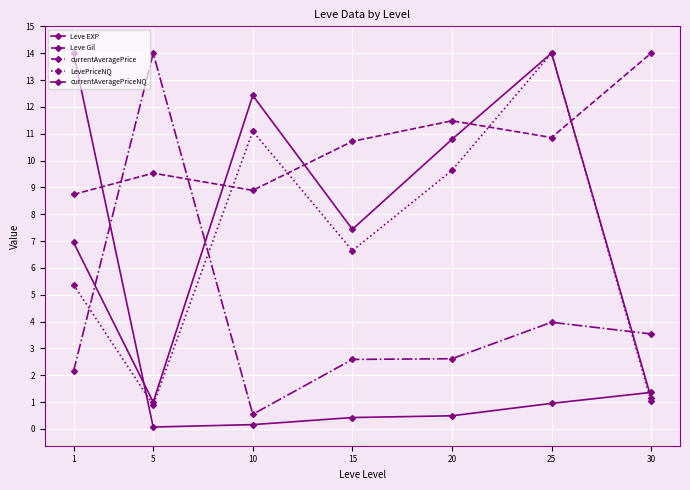

The currentAveragePriceNQ series shows 3.3 at 10. True or false?

False